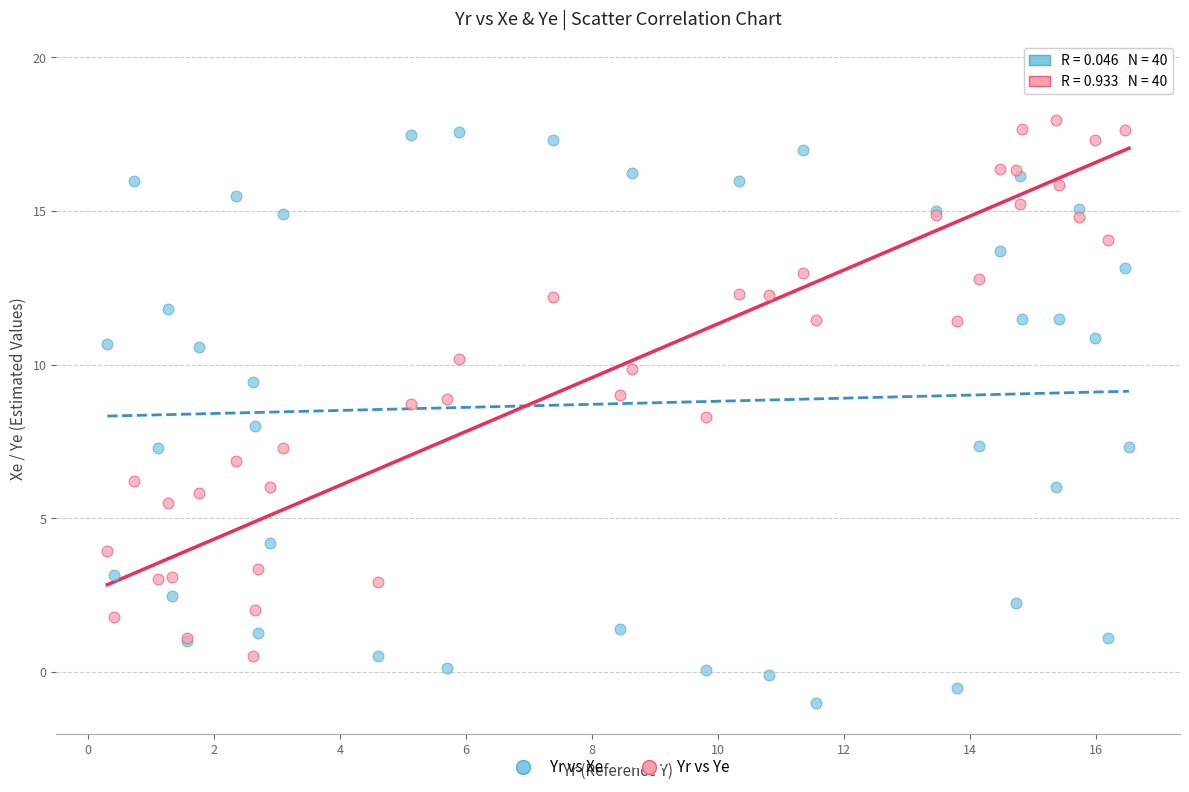

Which series reaches the minimum Y coordinate?

Yr vs Xe